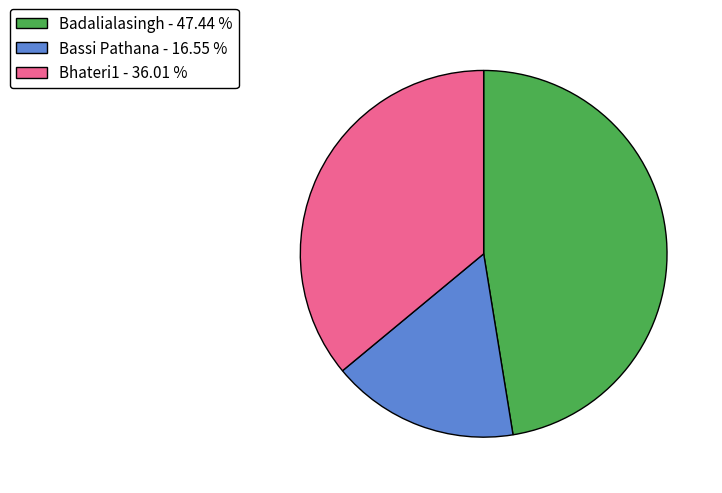

Count the number of slices in the pie.

3